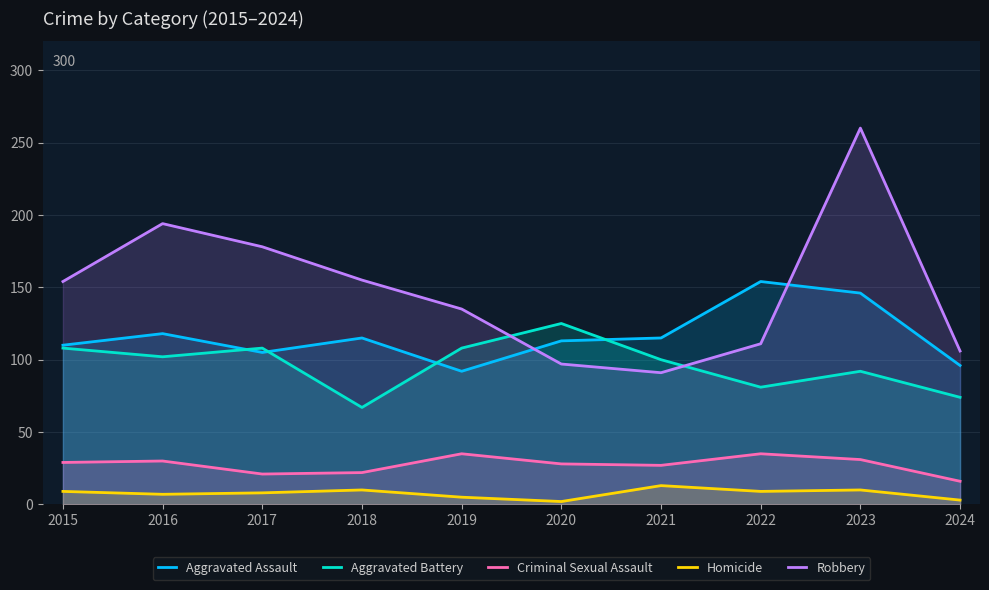

Is it true that Aggravated Assault equals 205 at 2022?

False